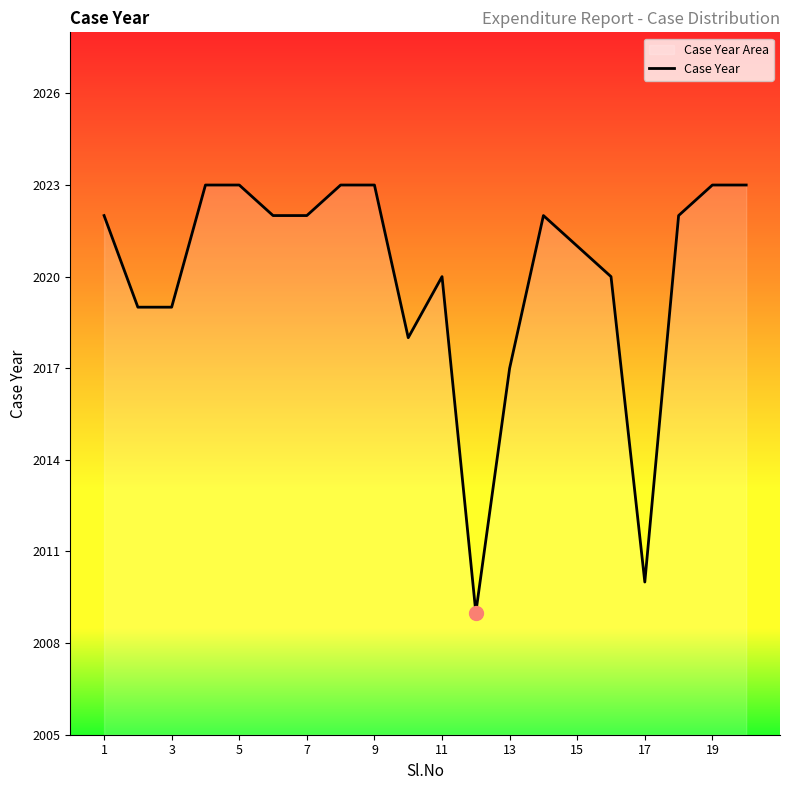

How many interior local peaks (higher than both neighbors) does the data have?

2